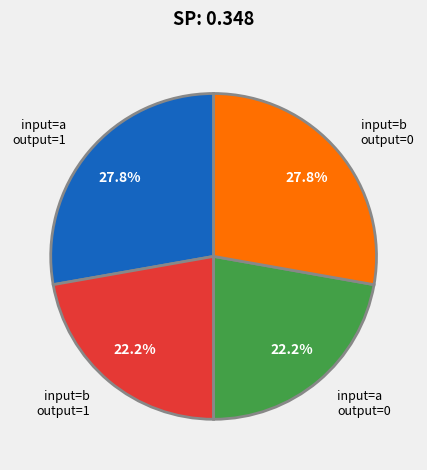

Is there a majority slice in this chart?

No